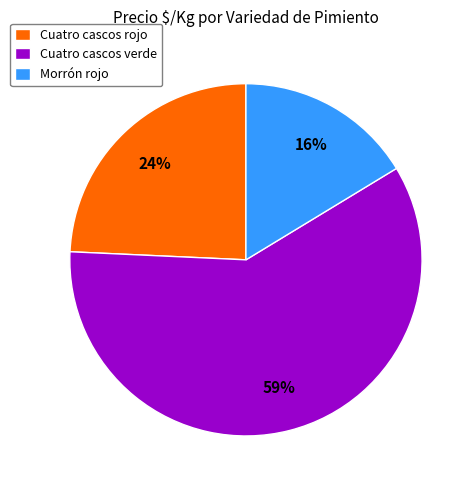

Rank the categories by value from highest to lowest.

Cuatro cascos verde, Cuatro cascos rojo, Morrón rojo